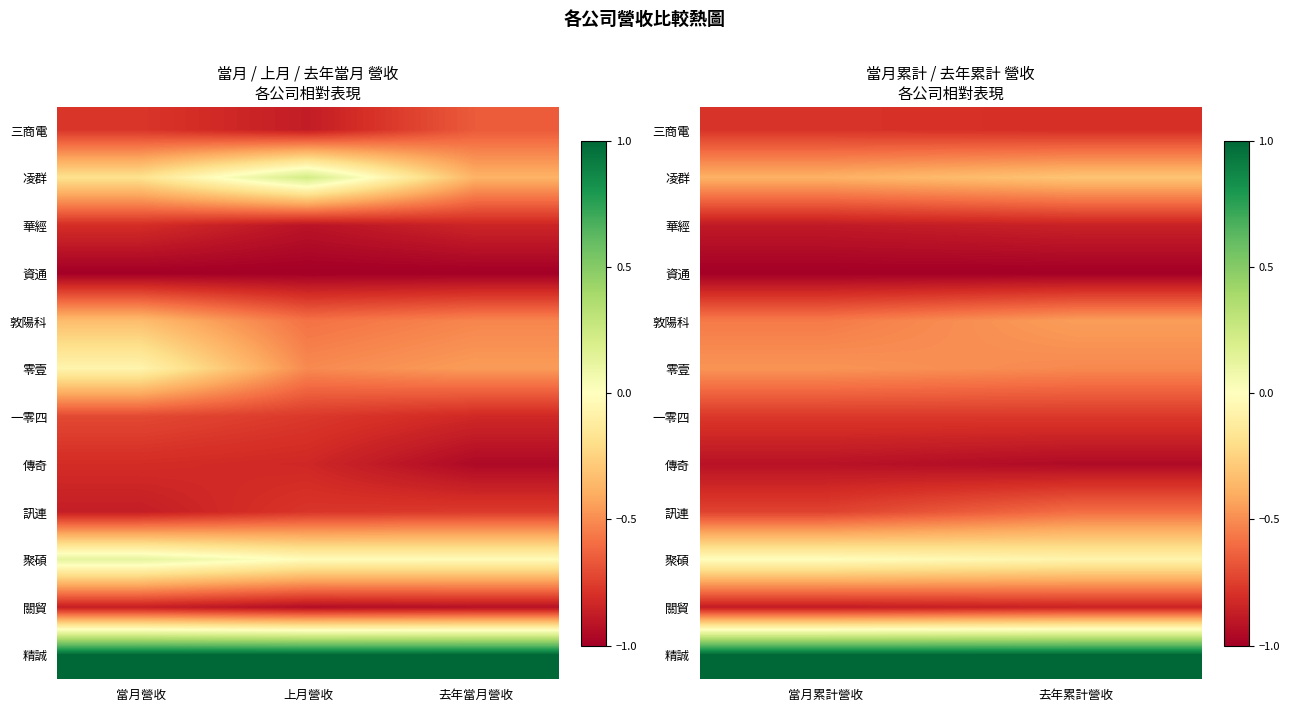

Is the value of 零壹 at 當月累計營收 greater than the value of 傳奇 at 去年累計營收?

Yes